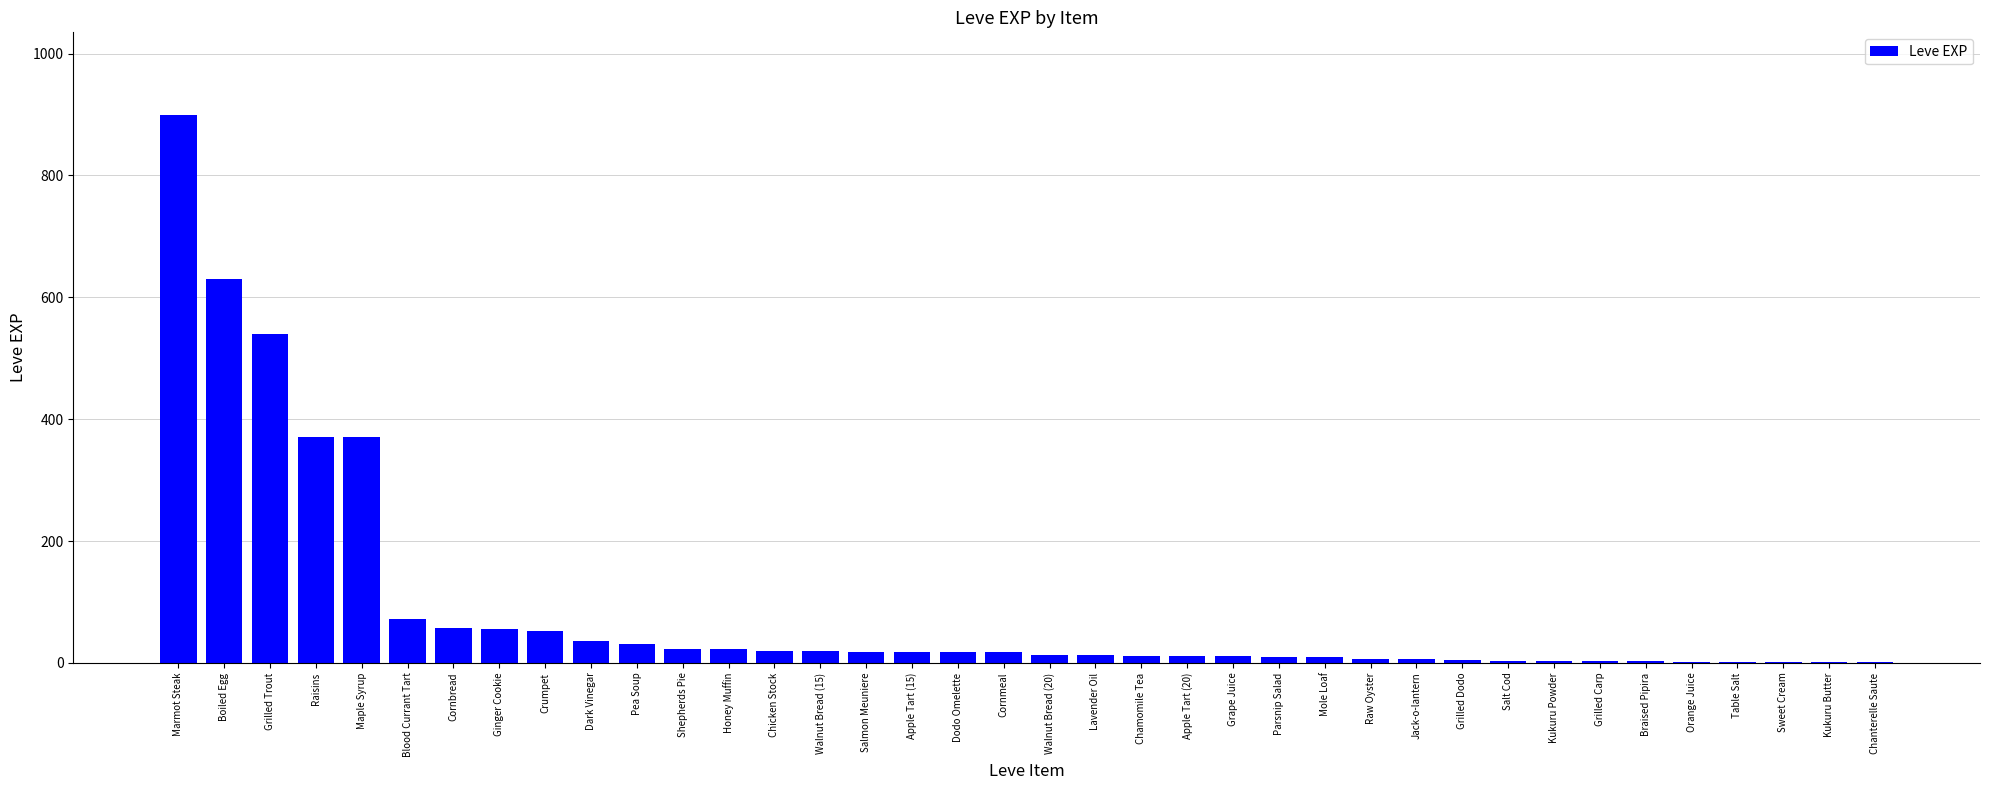

What is the sum of all values?

3382